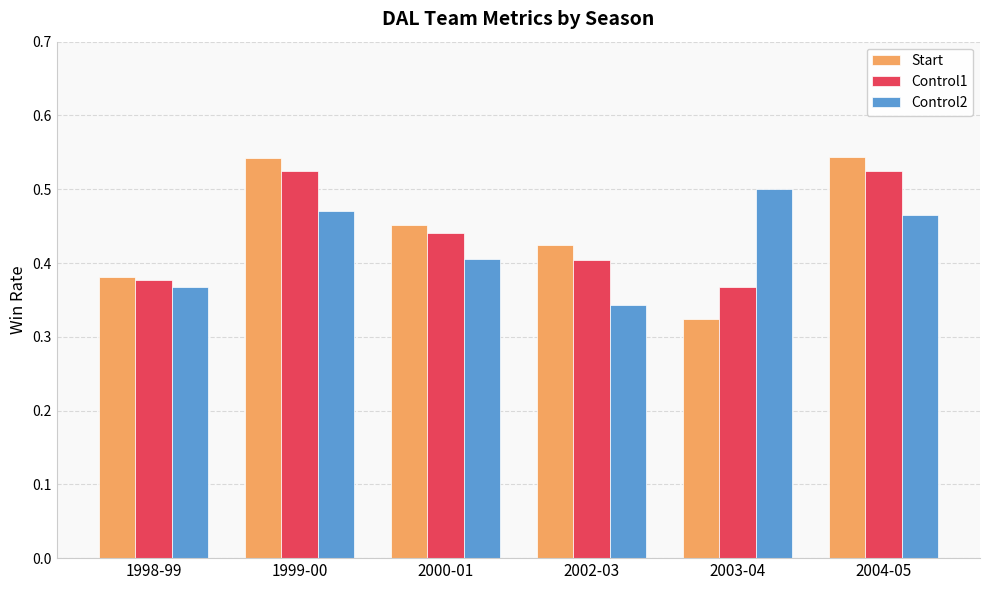

Is it true that Start equals 0.3 at 2000-01?

False